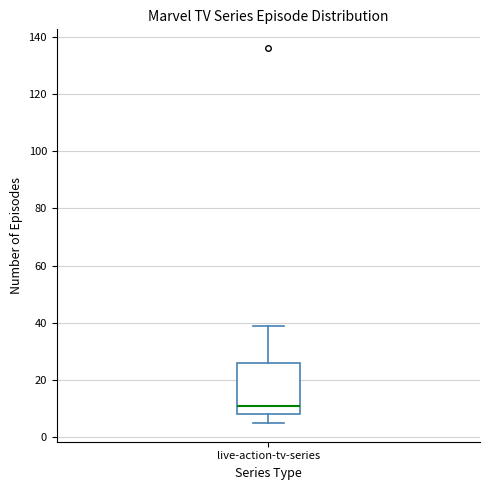

Where is the upper edge of the box for live-action-tv-series on the y-axis? The values are not printed on the chart, so give them approximately, as read against the axis.

26